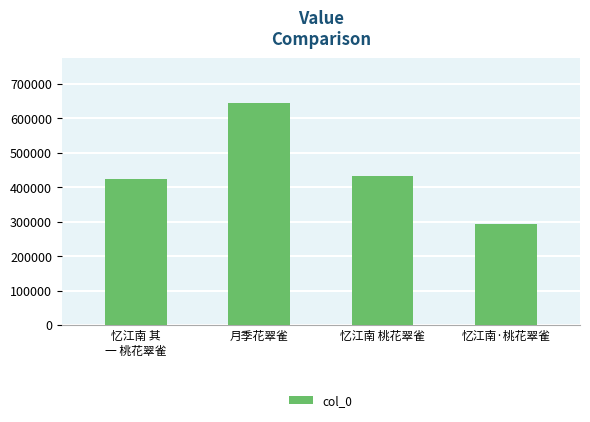

Reading left to right, transcribe all the data shown in this chart.

424669	645629	432102	292848